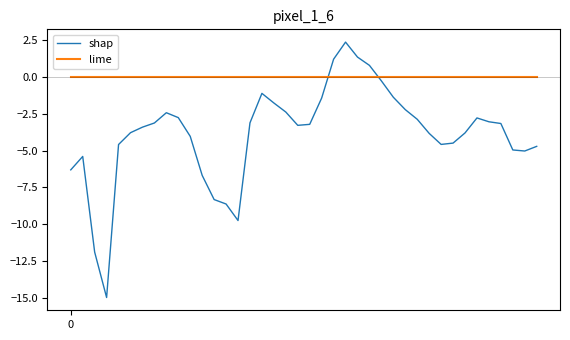

Which series has the widest spread of values?

shap